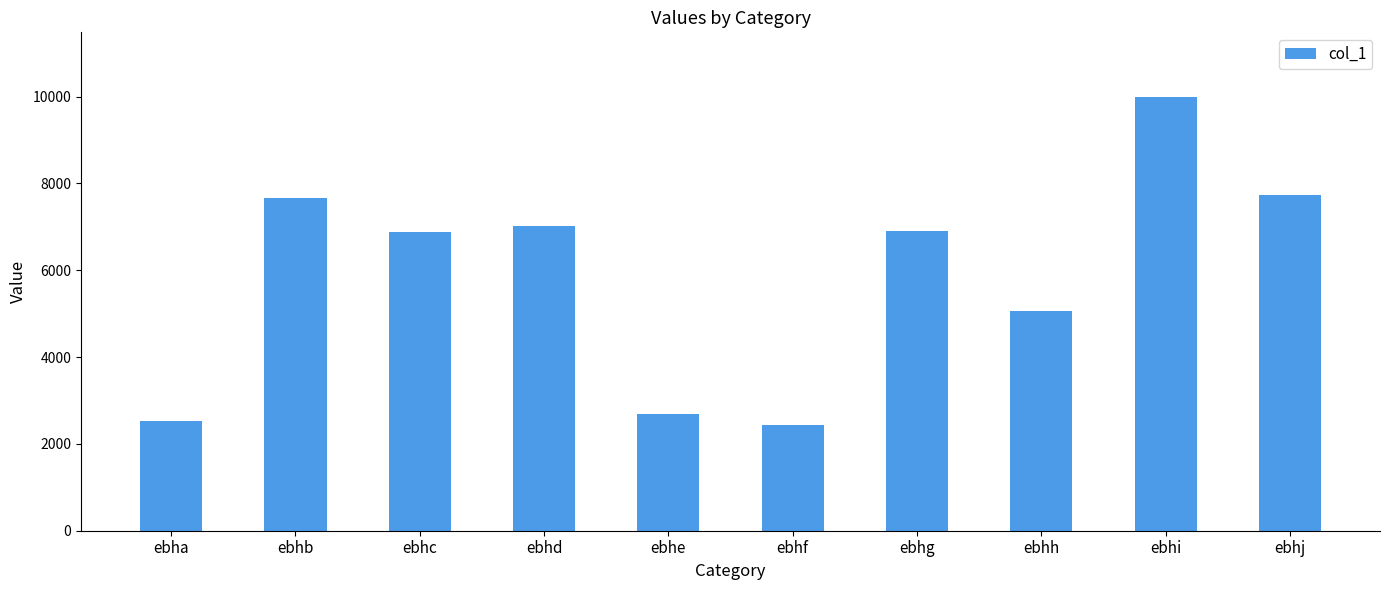

What is the value of the 9th bar from the left?

9984